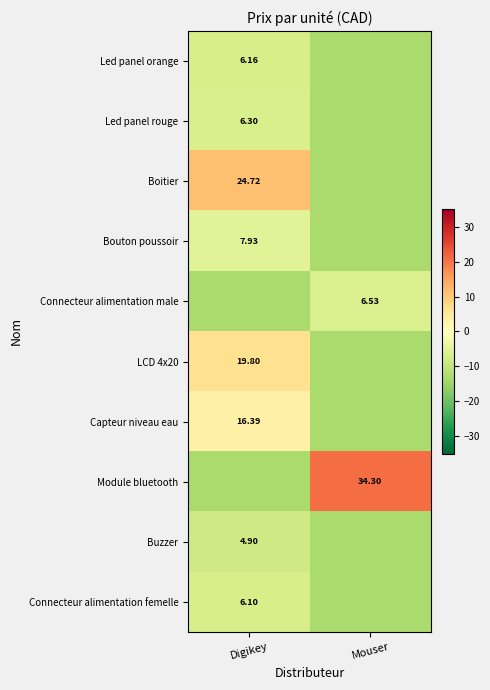

Which series has the widest spread of values?

Module bluetooth